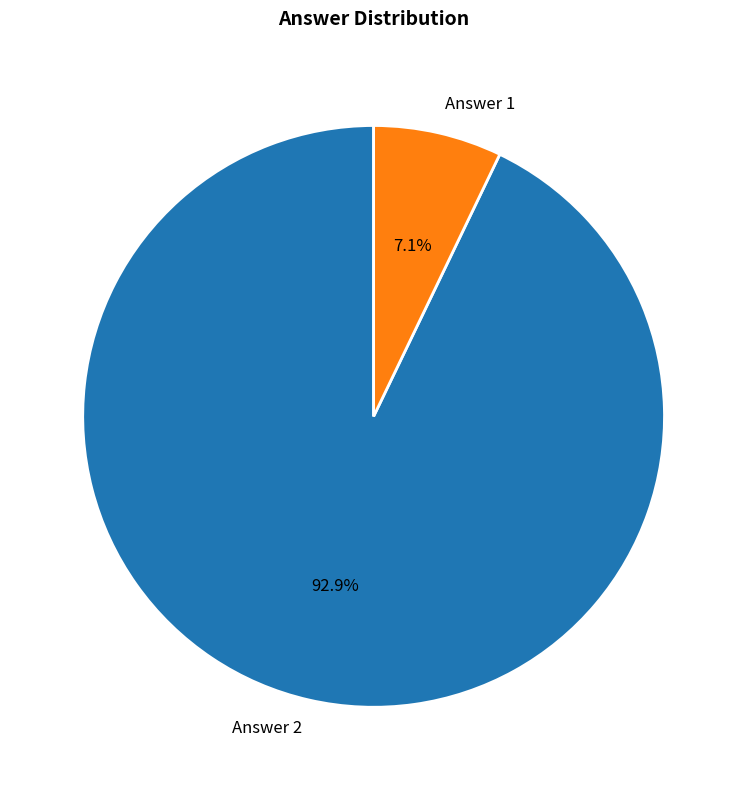

What percentage is NOT represented by Answer 2?

7.1%